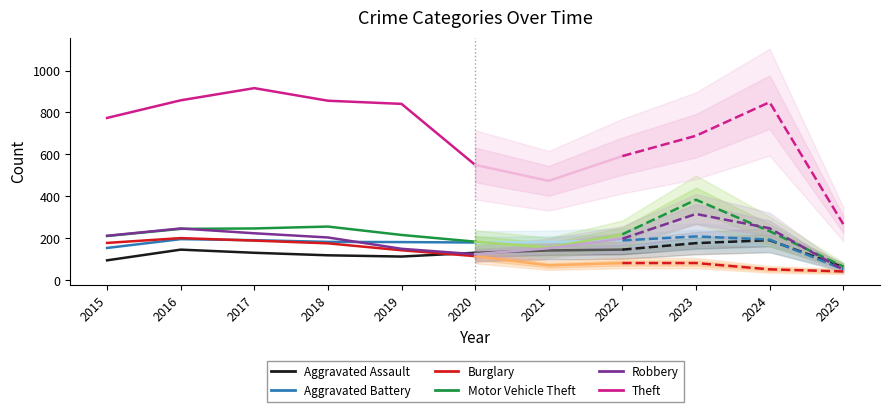

Which series ends up on top after the final intersection of Aggravated Battery and Burglary?

Aggravated Battery